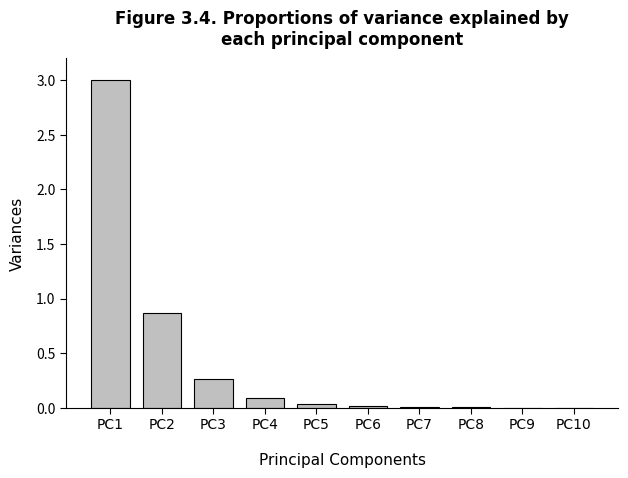

Where is the data nearest to the value 1?

PC2